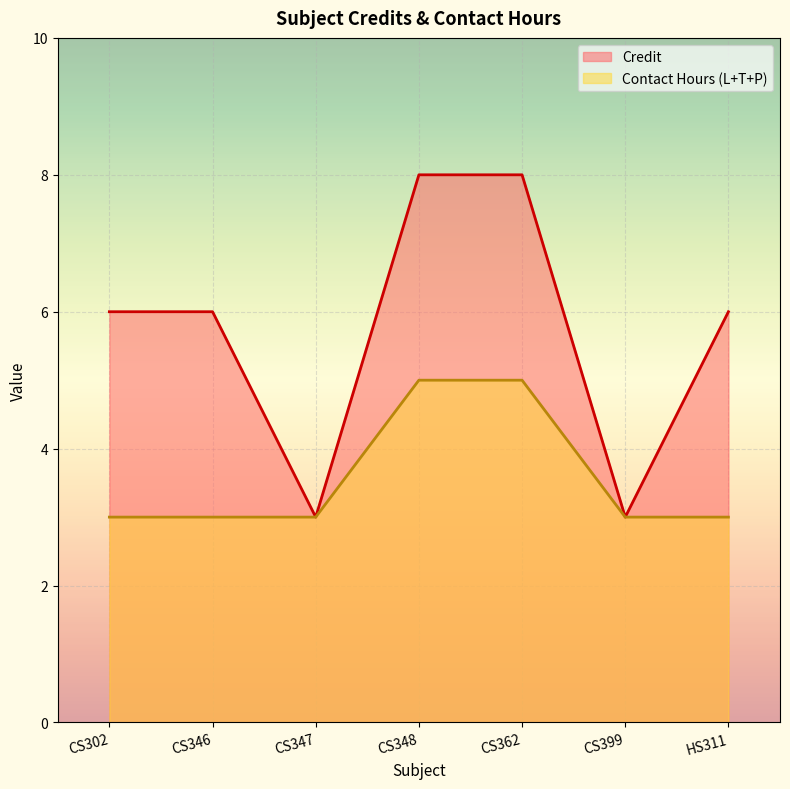

Count the Credit values in the range 3 to 8.

7